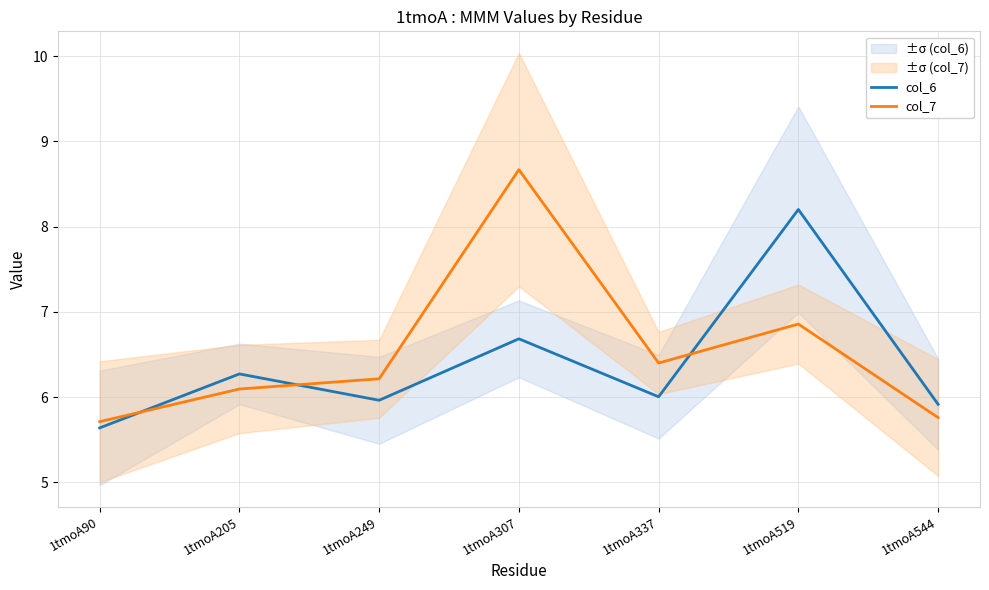

Where does the col_7 series first go above 6?

1tmoA205